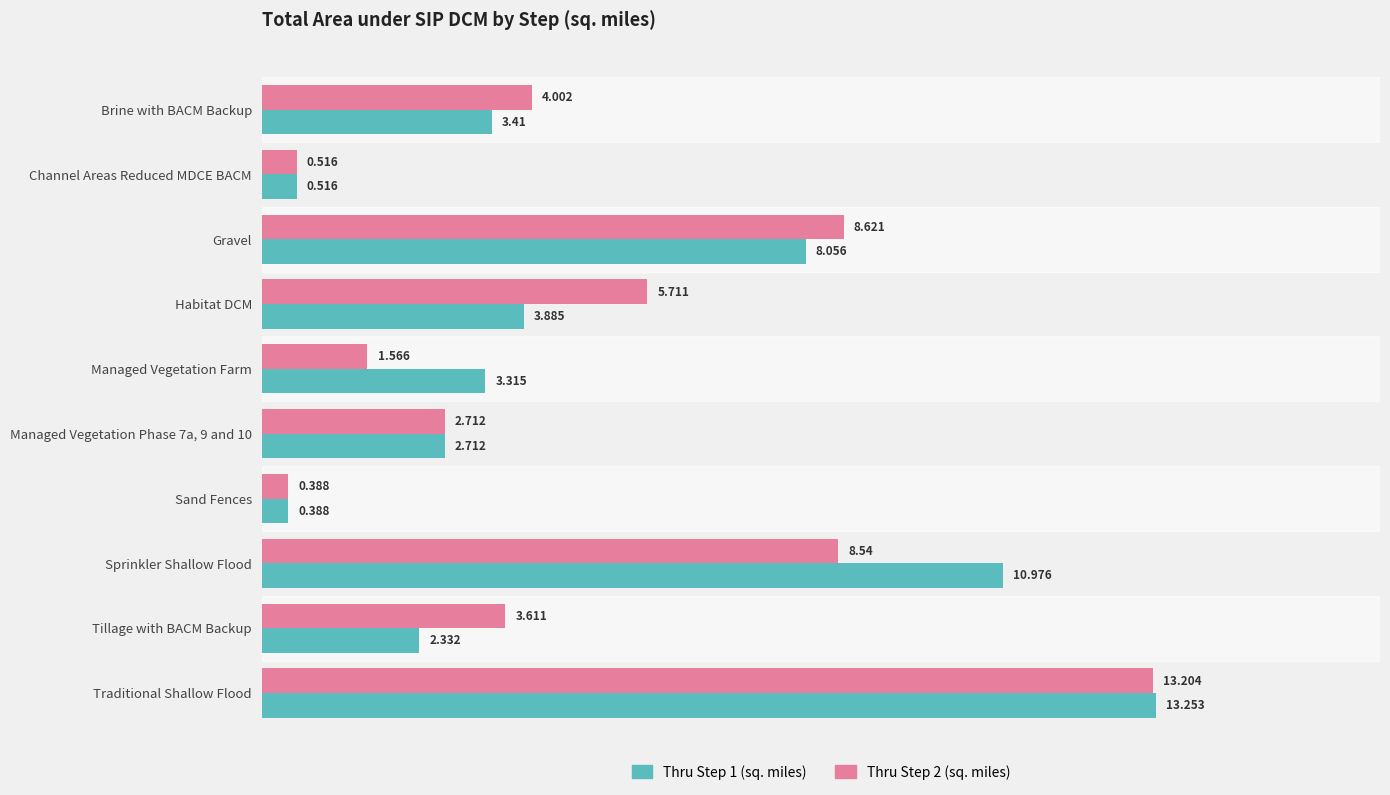

Rank the categories by Thru Step 1 (sq. miles) value from highest to lowest.

Traditional Shallow Flood, Sprinkler Shallow Flood, Gravel, Habitat DCM, Brine with BACM Backup, Managed Vegetation Farm, Managed Vegetation Phase 7a, 9 and 10, Tillage with BACM Backup, Channel Areas Reduced MDCE BACM, Sand Fences